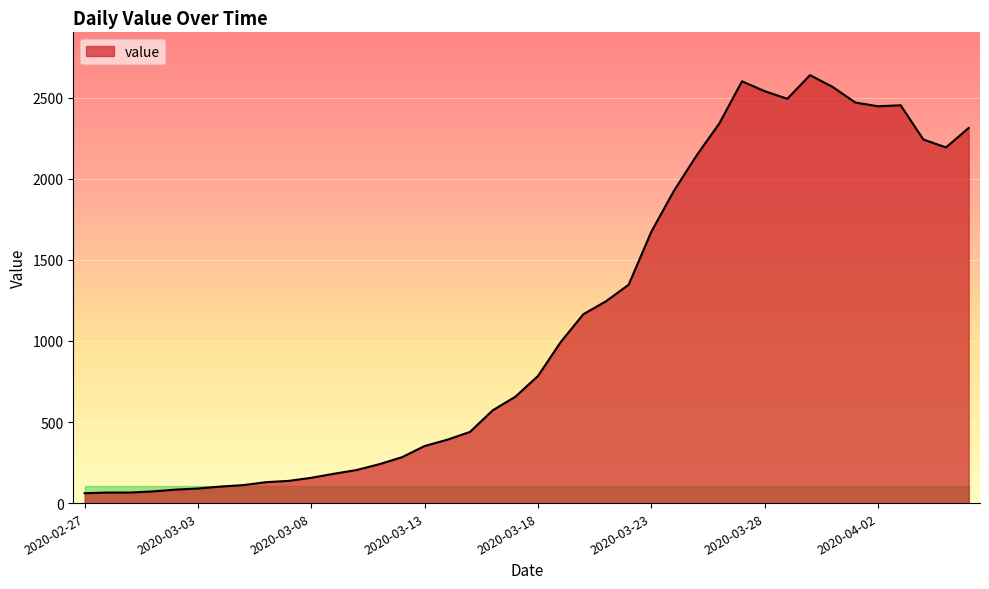

What is the smallest value displayed?

61